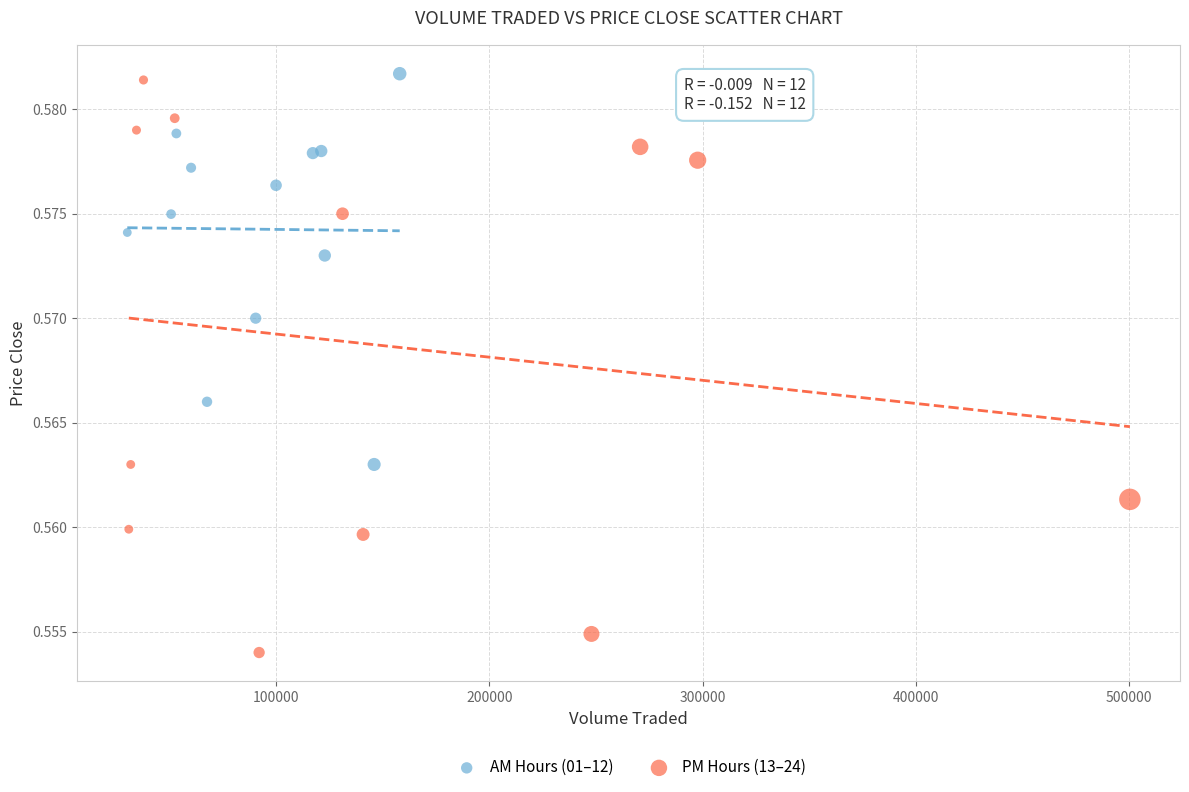

Which series contains the lowest Y value?

PM Hours (13–24)